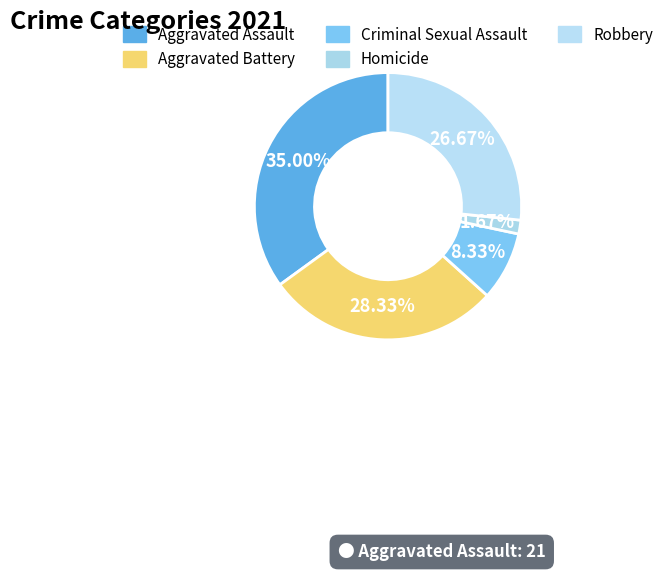

Does any single category account for the majority?

No